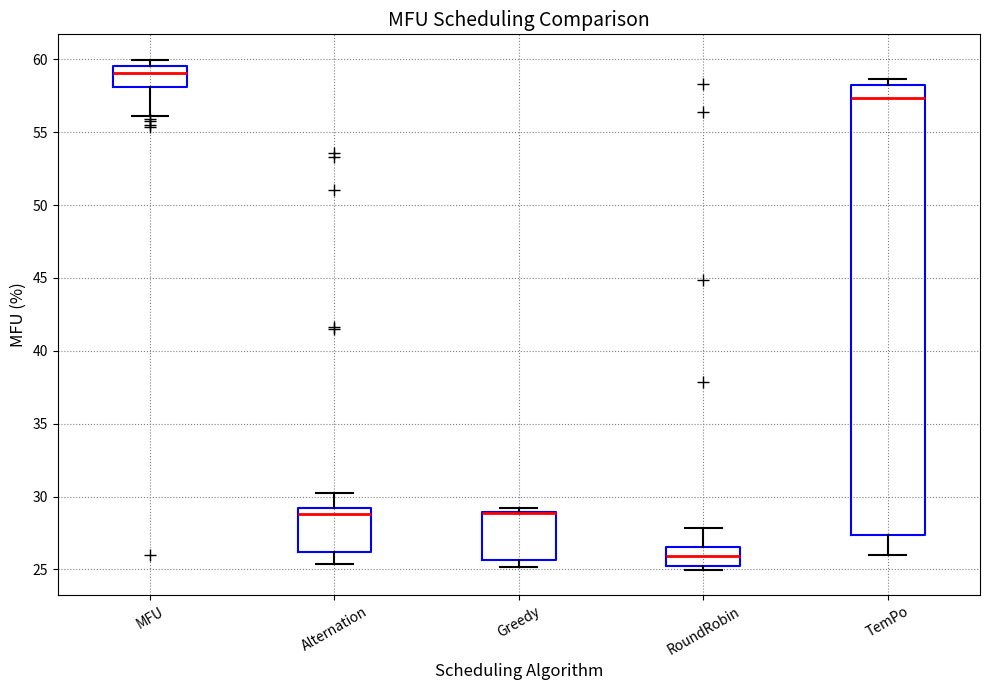

Where is the upper edge of the box for Greedy on the y-axis? The values are not printed on the chart, so give them approximately, as read against the axis.

29.0